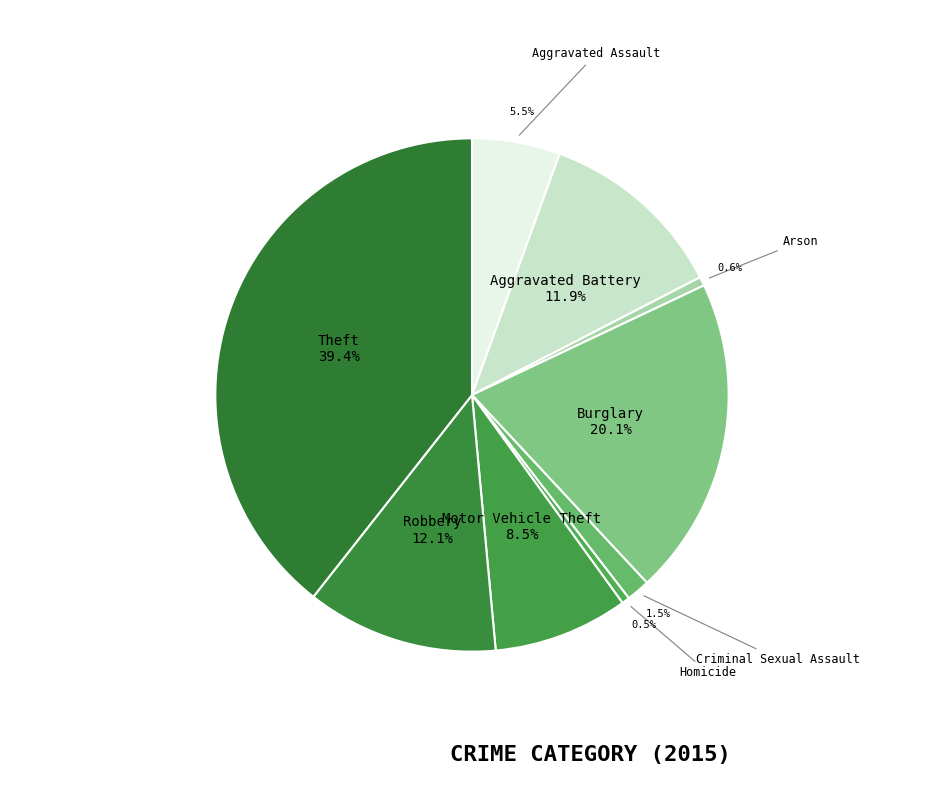

Is it true that Arson is 1% of the pie?

True